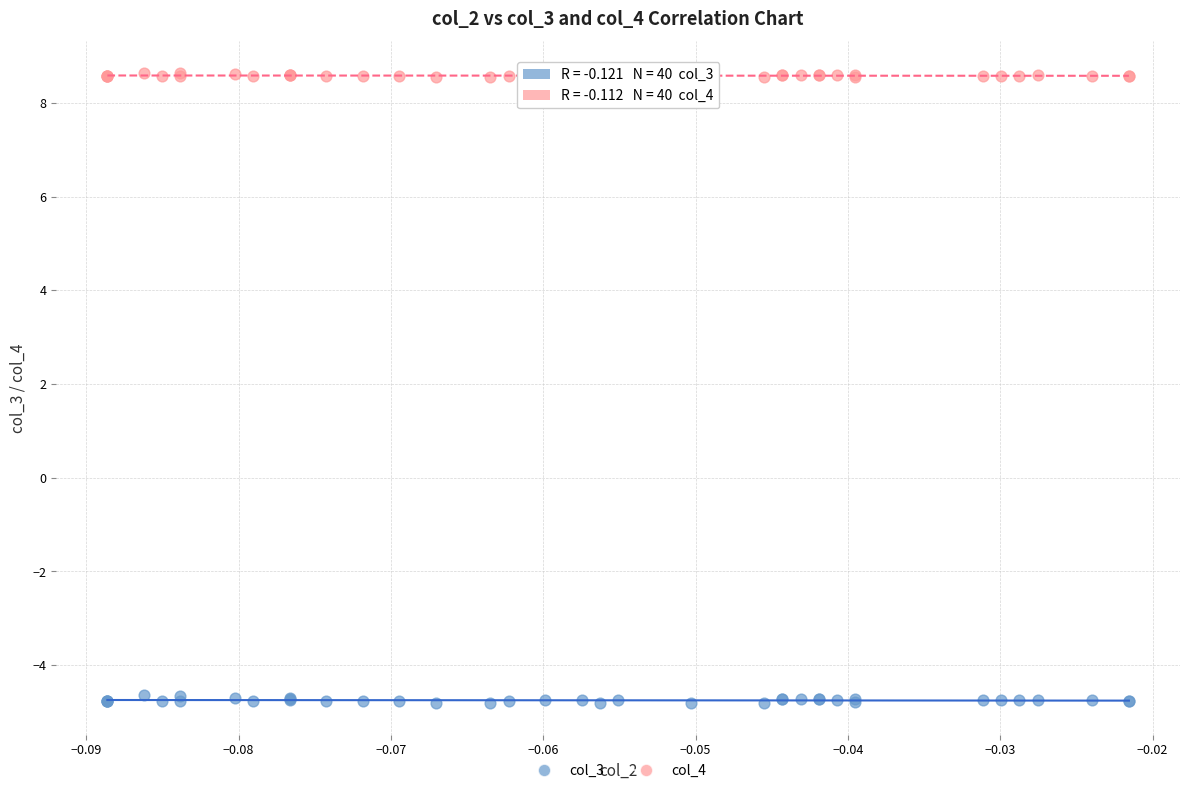

Which series reaches the maximum Y coordinate?

col_4